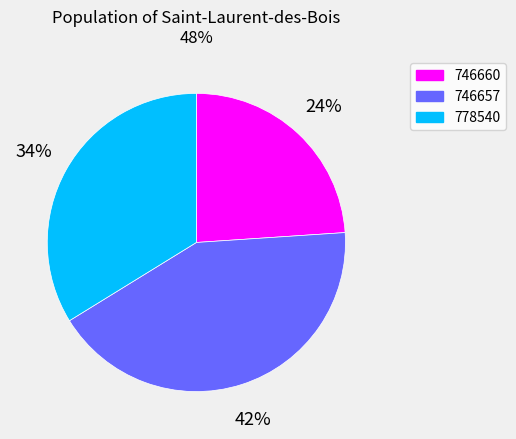

Is the sum of 778540 and 746660 greater than half?

Yes